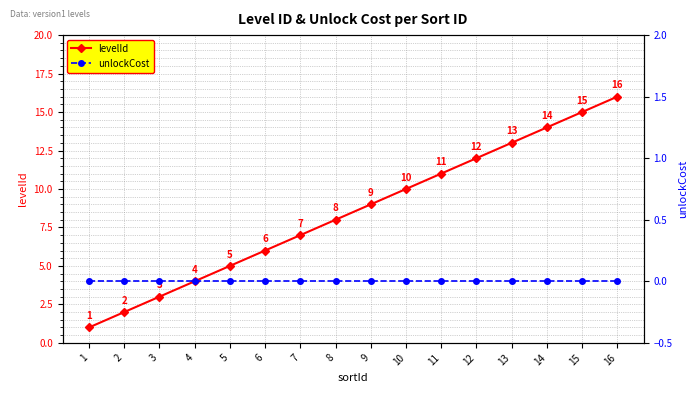

What is the spread (max minus min) of values at 1?

1